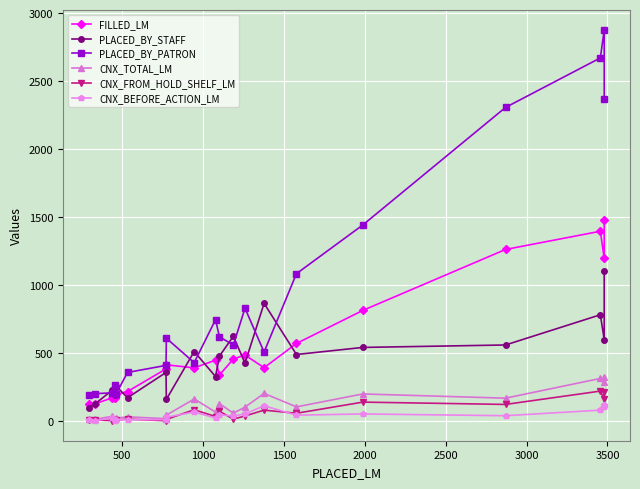

The value of PLACED_BY_PATRON at 12 is 347. True or false?

False